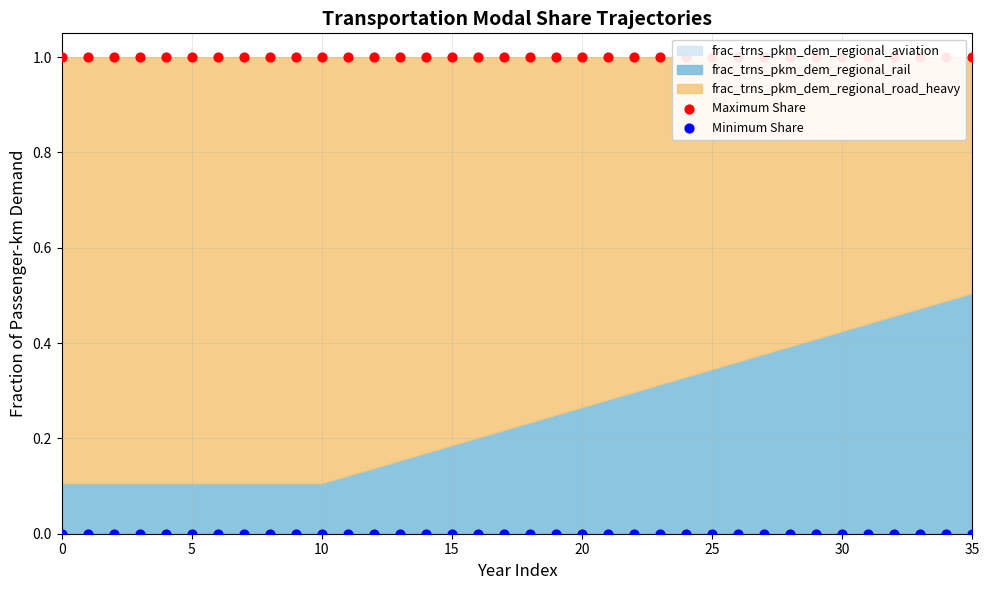

Which series reaches the minimum Y coordinate?

Minimum Share